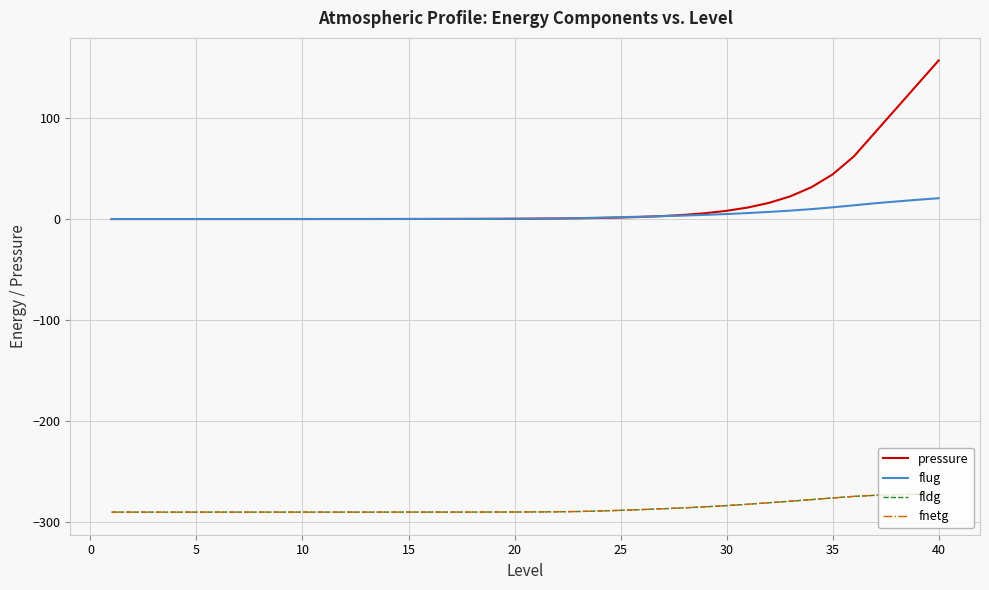

True or false: fldg and fnetg cross at least once.

False